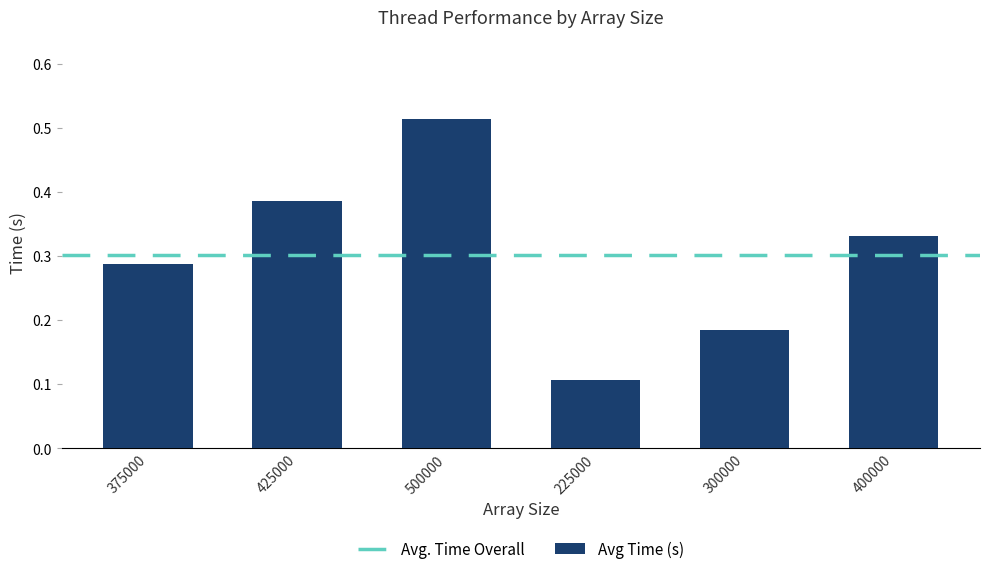

What position from the left is 375000?

1